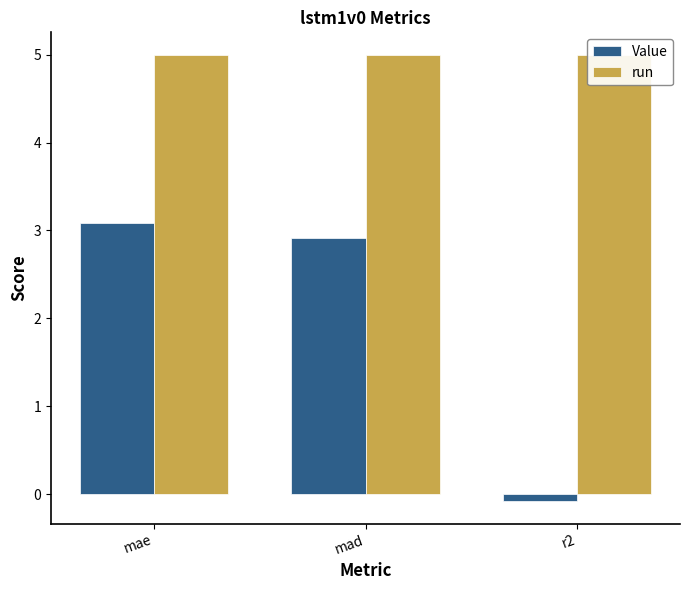

The Value series shows -0.1 at r2. True or false?

True